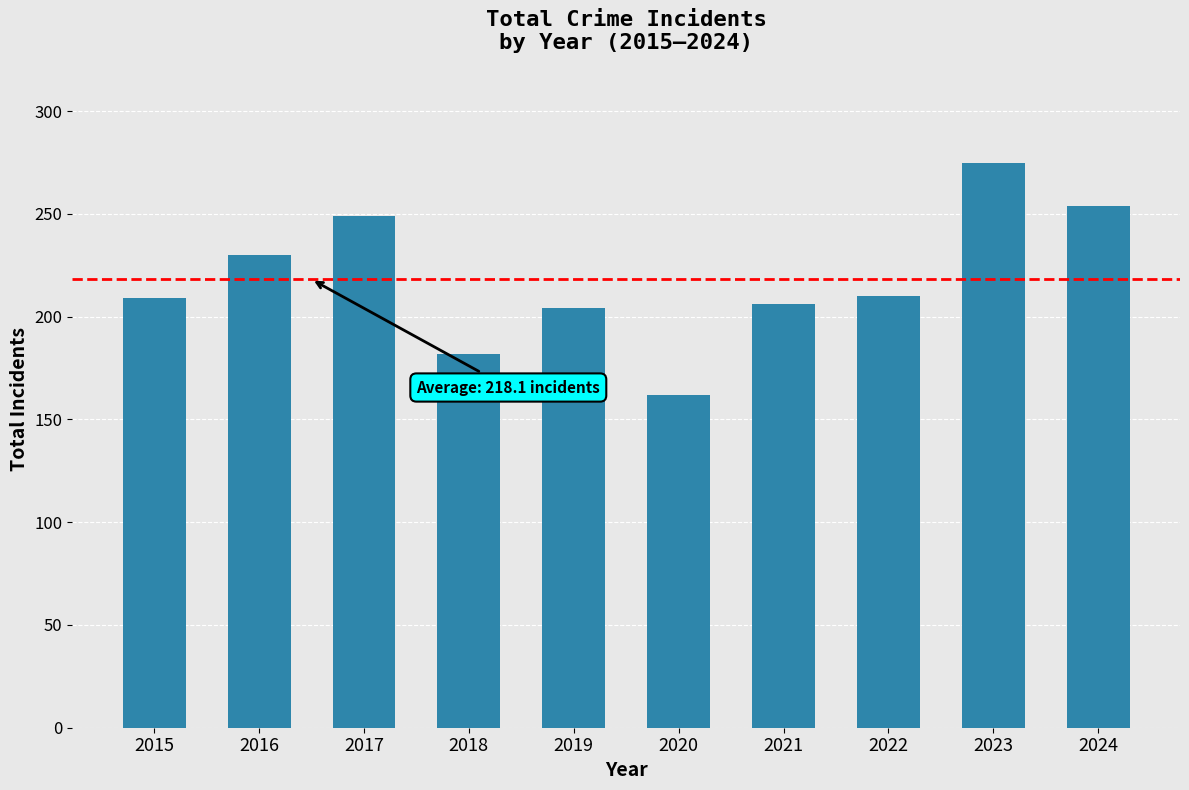

The chart shows a value of 328 at 2021. True or false?

False